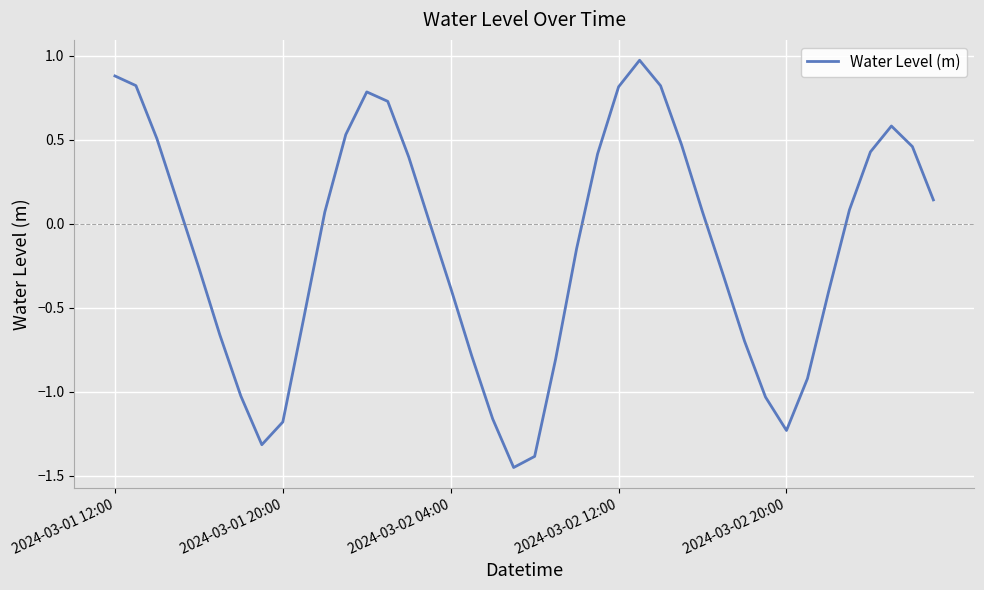

What is the difference between the maximum and minimum values?

2.4